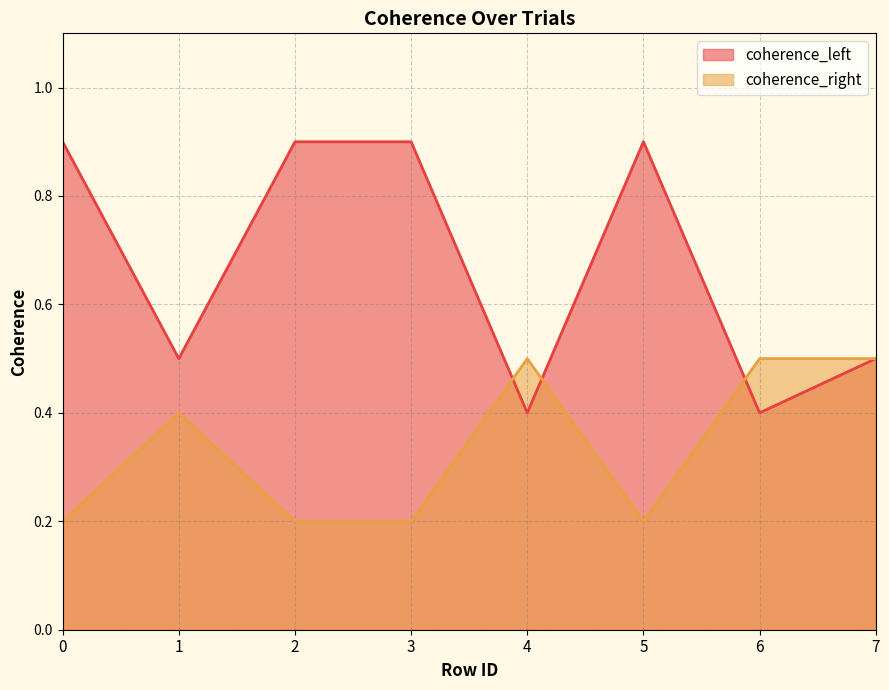

At how many categories does at least one series exceed 0?

8